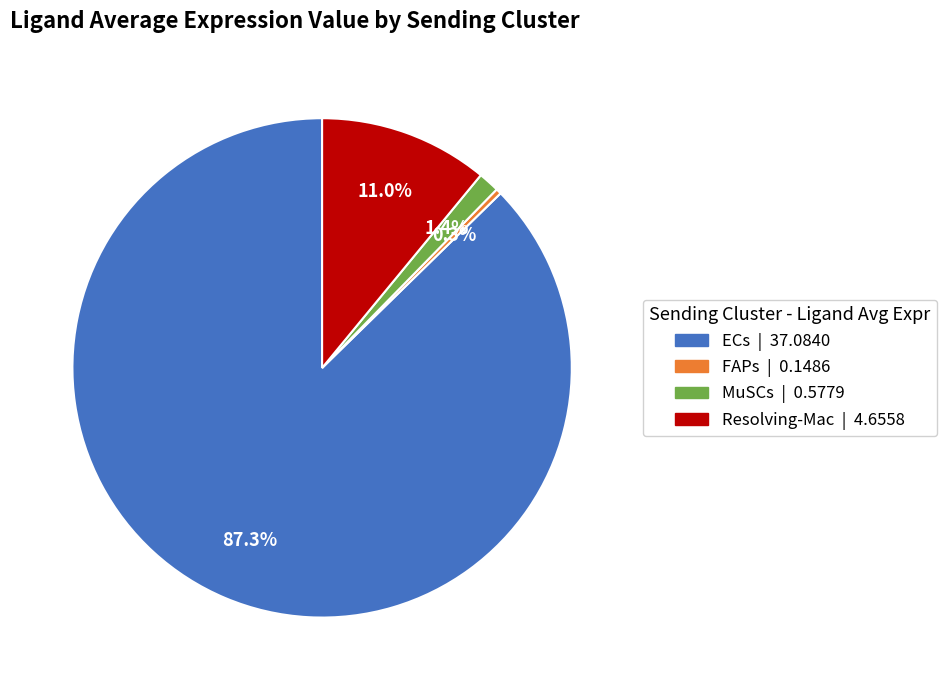

Combined, do FAPs and ECs account for over 50%?

Yes